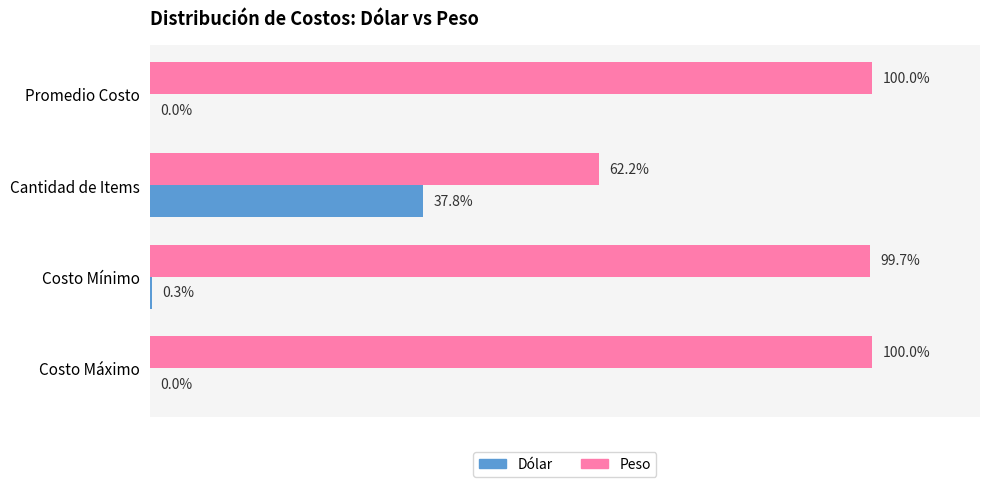

Is the value of Dólar at Promedio Costo greater than the value of Peso at Cantidad de Items?

No